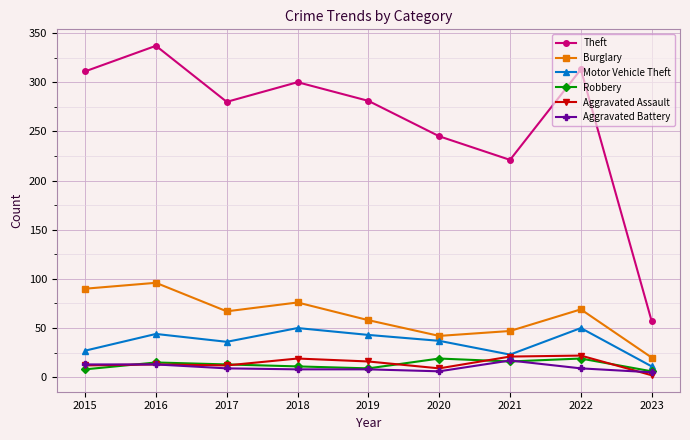

Count the number of categories in the chart.

9